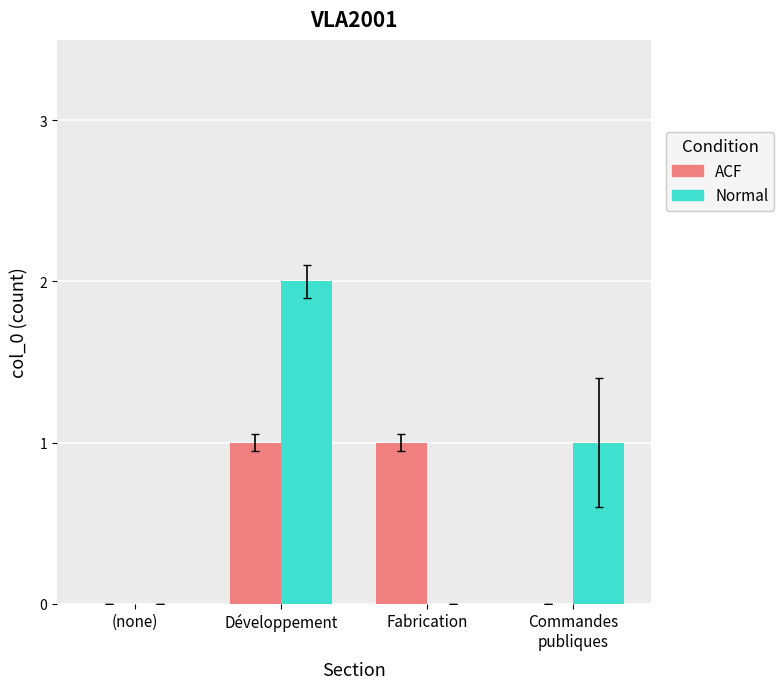

The ACF series shows 1 at Fabrication. True or false?

True